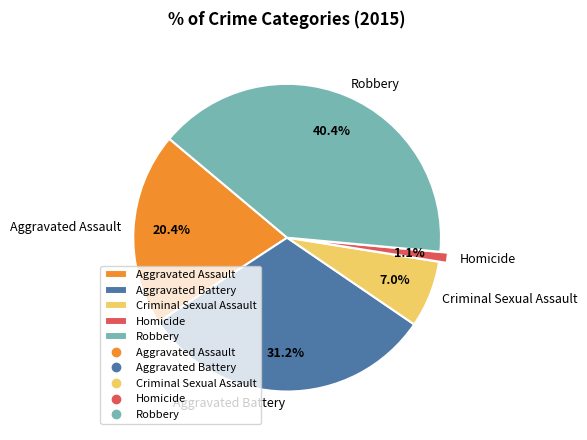

Approximately how many times larger is the value at Criminal Sexual Assault compared to Aggravated Battery?

0.2